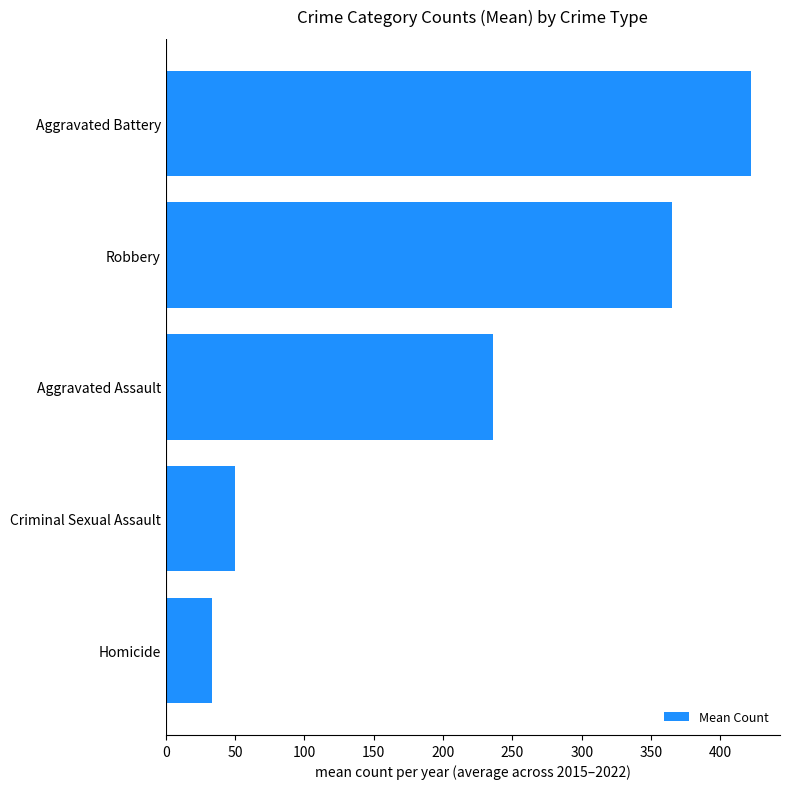

Rank the categories by value from highest to lowest.

Aggravated Battery, Robbery, Aggravated Assault, Criminal Sexual Assault, Homicide